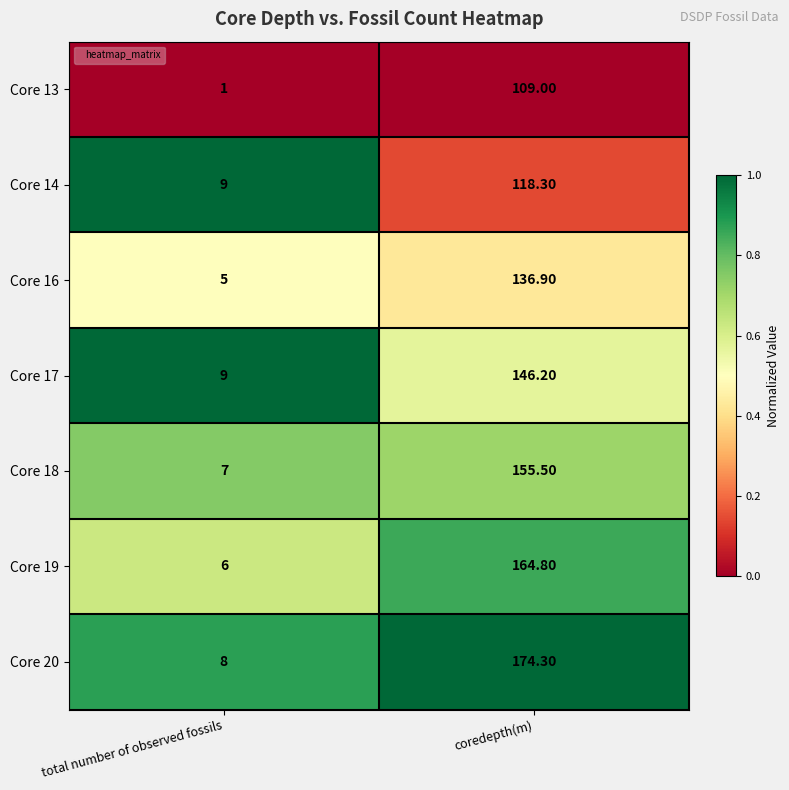

Between total number of observed fossils and coredepth(m), which series saw the biggest shift?

Core 20